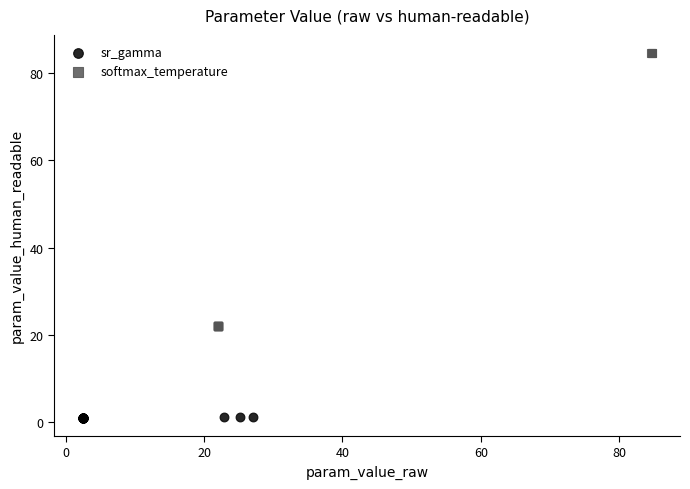

Which series reaches the maximum Y coordinate?

softmax_temperature